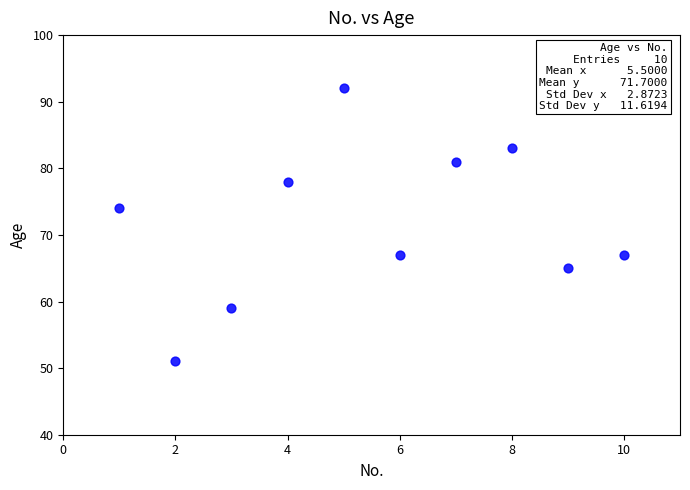

What Y value in the scatter plot is closest to 71?

74